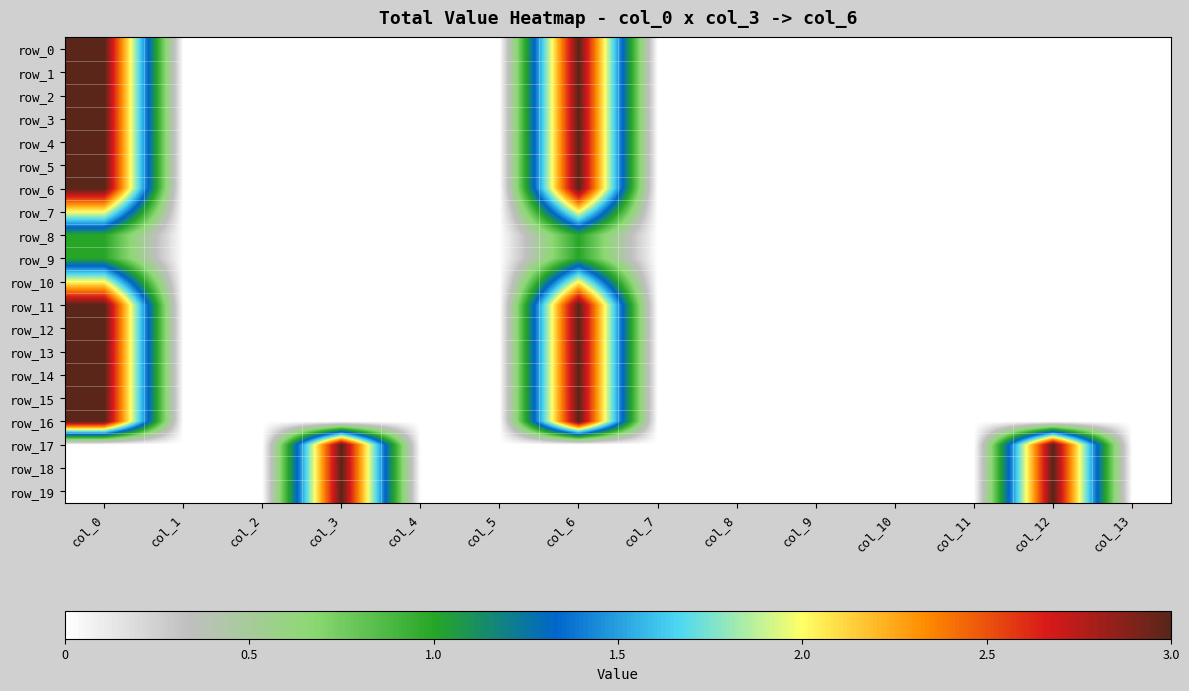

At col_13, list the series in order from largest to smallest.

row_0, row_1, row_2, row_3, row_4, row_5, row_6, row_7, row_8, row_9, row_10, row_11, row_12, row_13, row_14, row_15, row_16, row_17, row_18, row_19